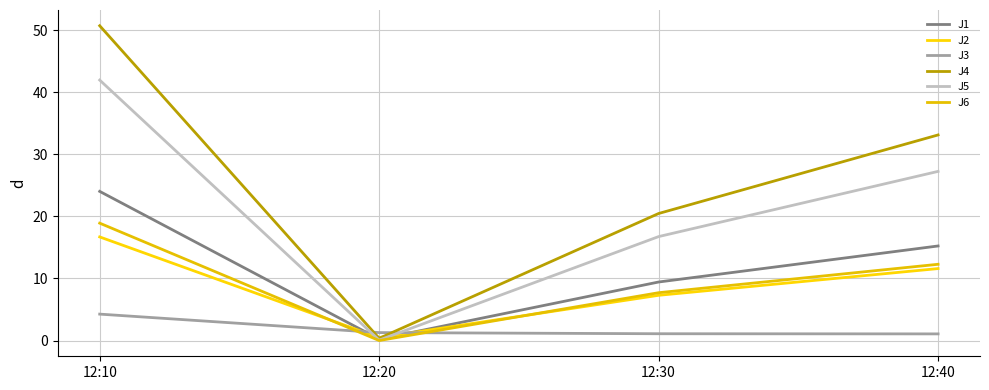

Which series has the largest range (max minus min)?

J4